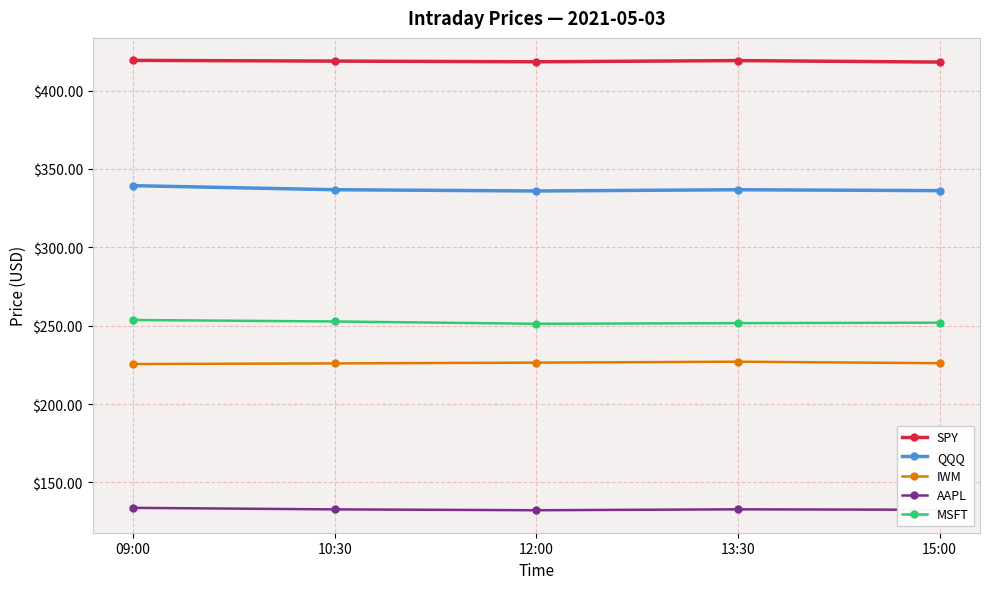

Is the value of MSFT at 12:00 greater than the value of QQQ at 12:00?

No